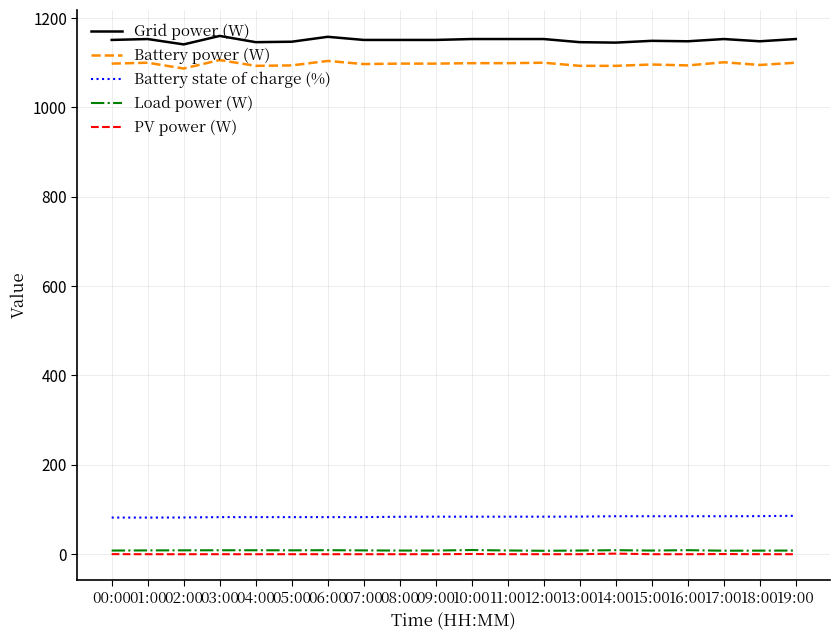

What is the maximum value shown in the chart?

1160.0